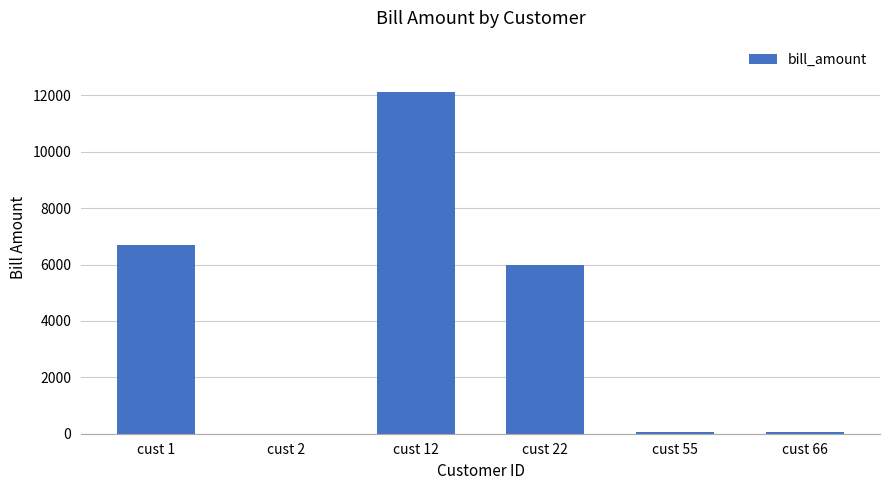

The value at cust 12 is 12122. True or false?

True